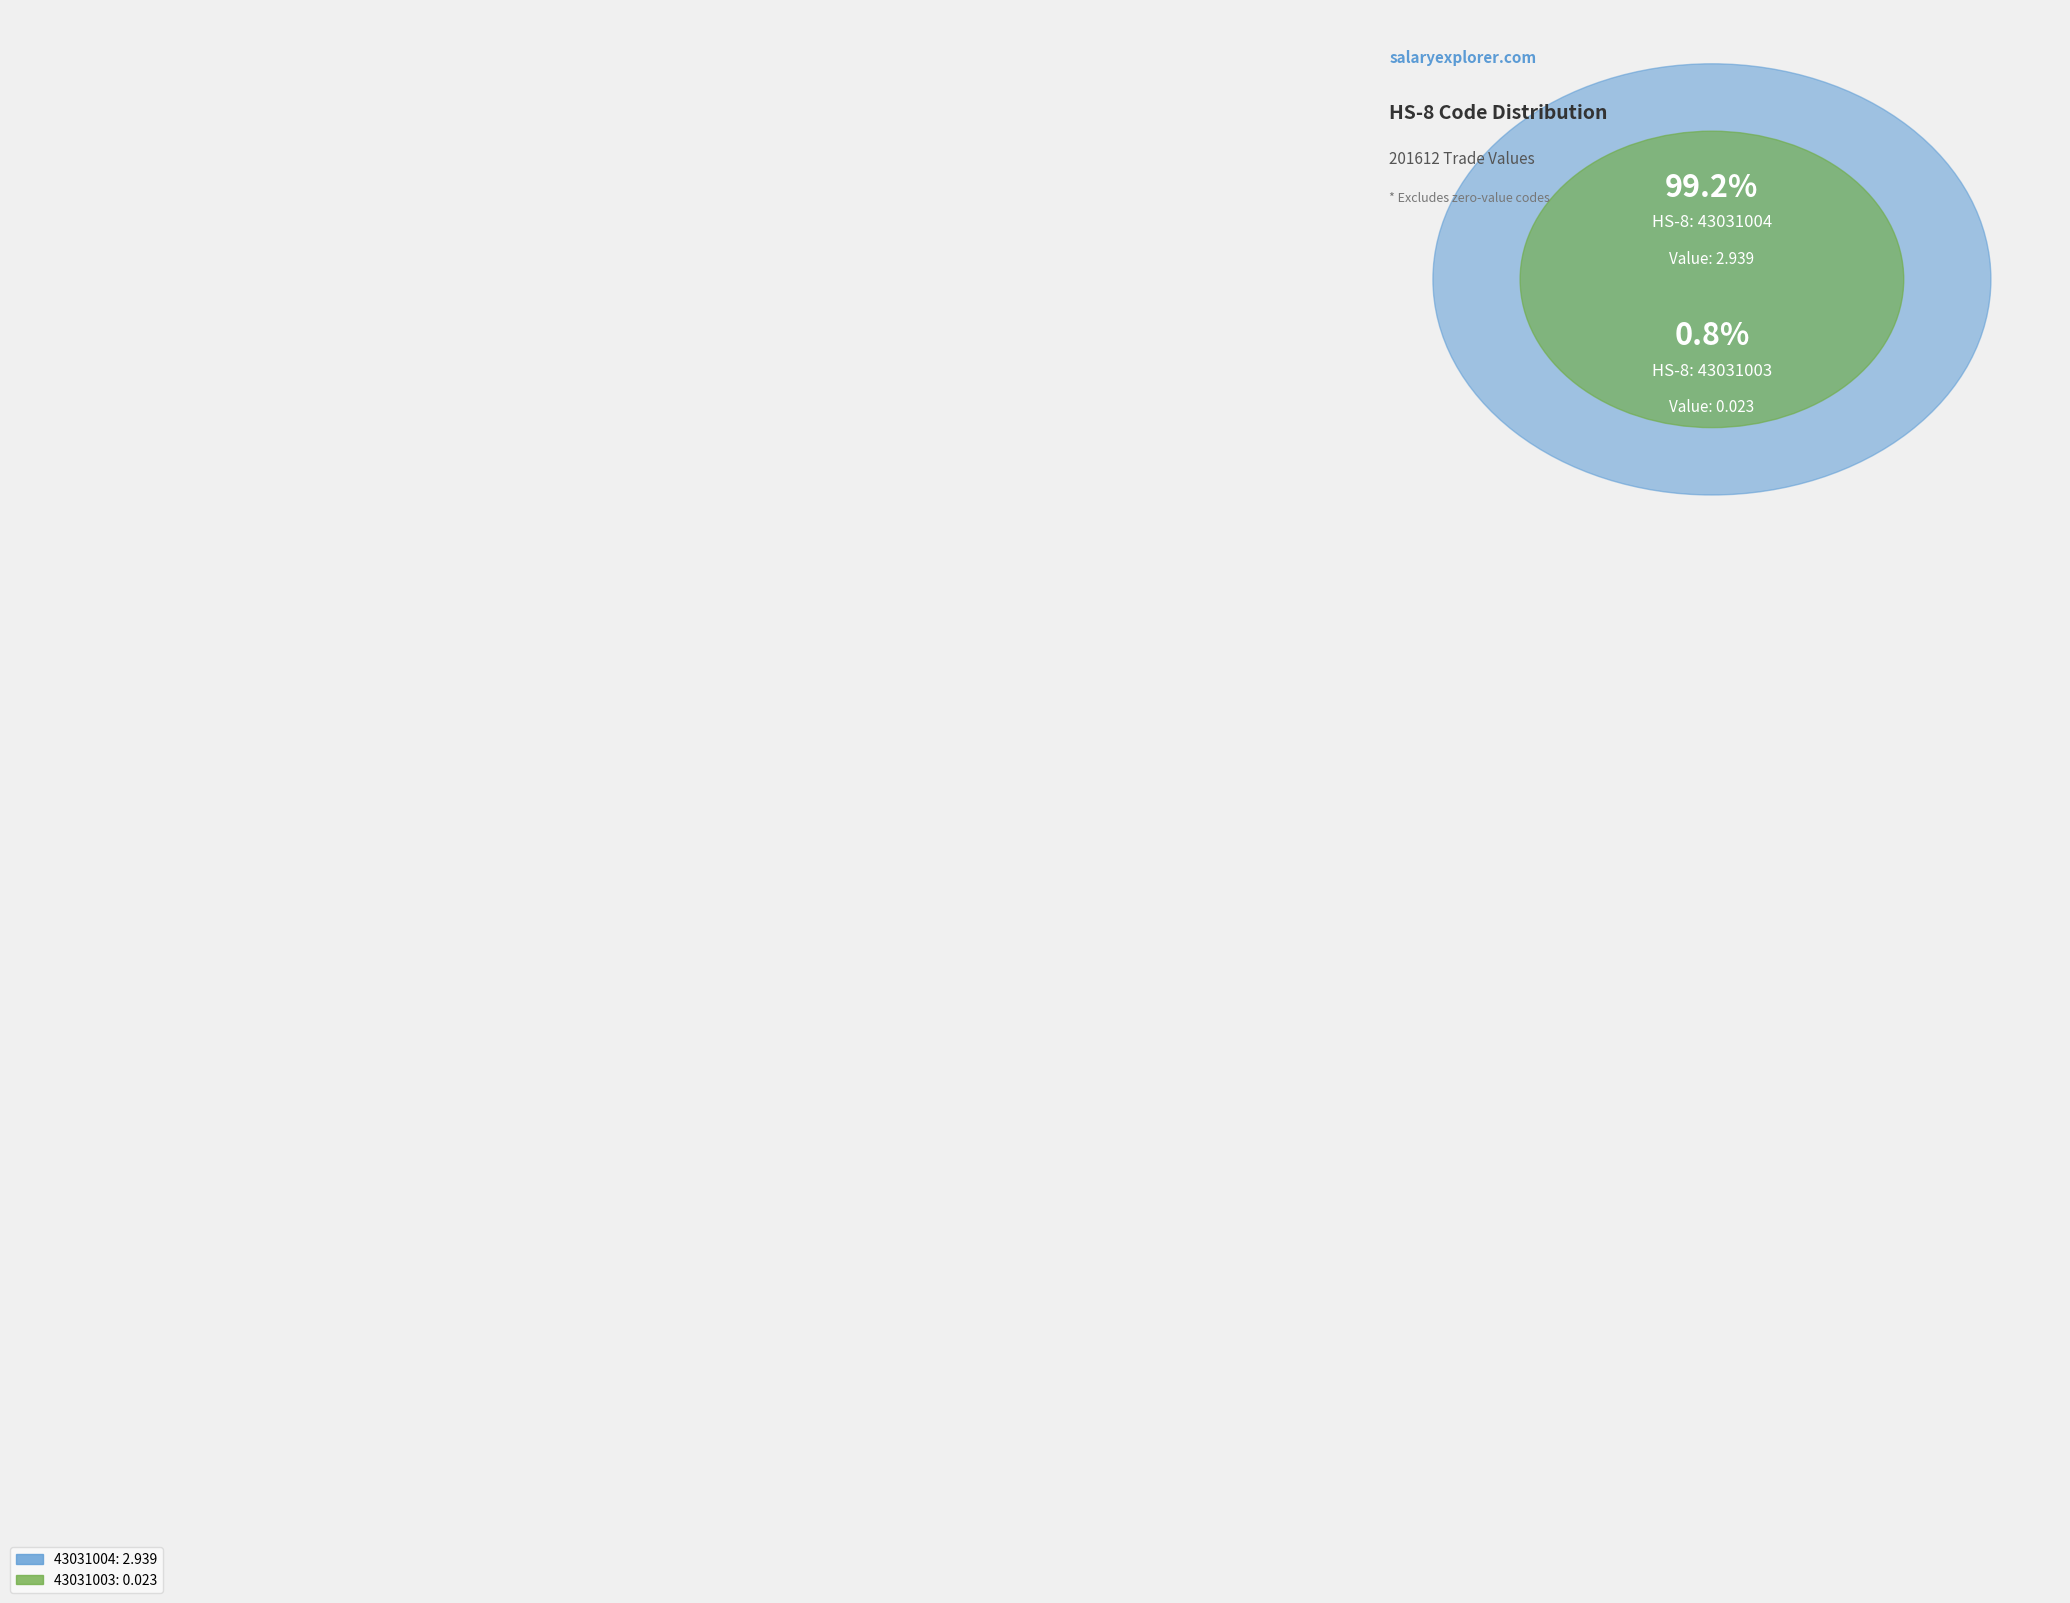

Which slice represents more than half of the pie?

43031004